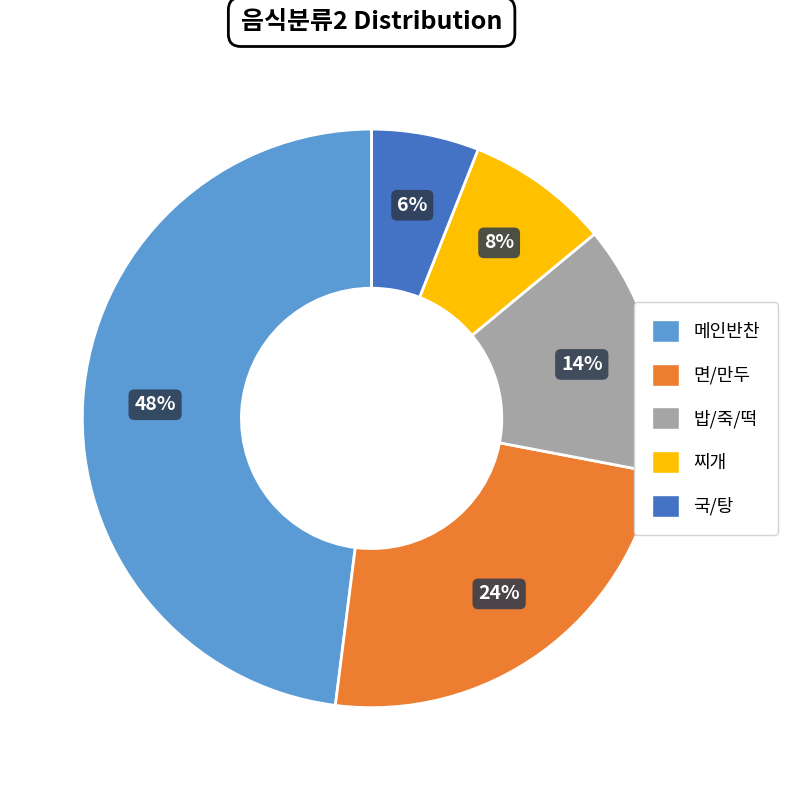

To the nearest percent, what is the difference between the largest and smallest slice percentages?

42%